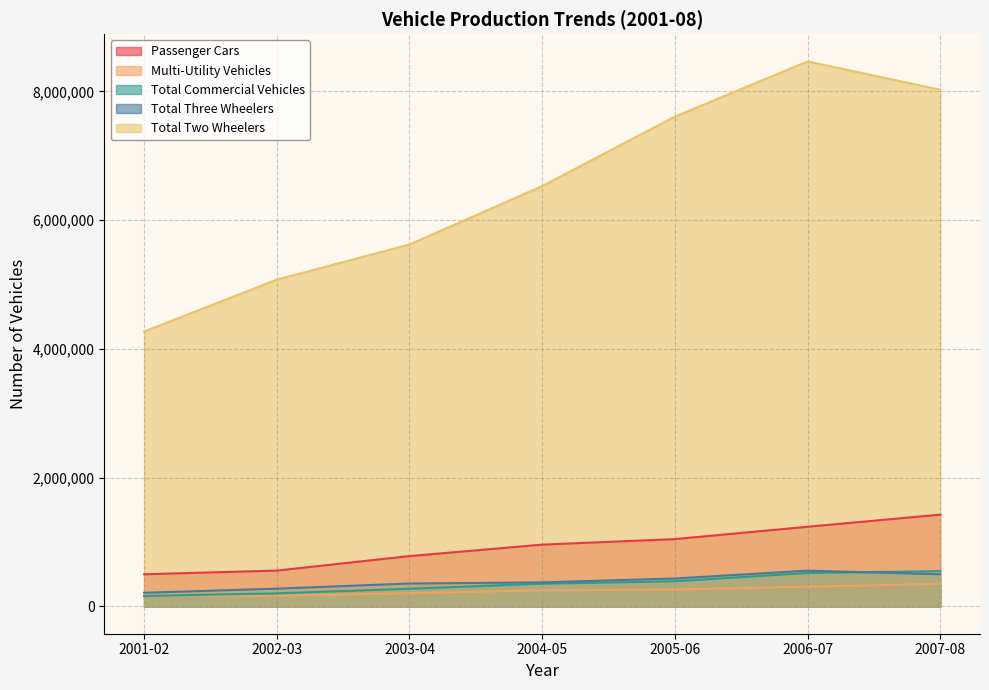

How many values in the Total Commercial Vehicles series exceed 353703?

3